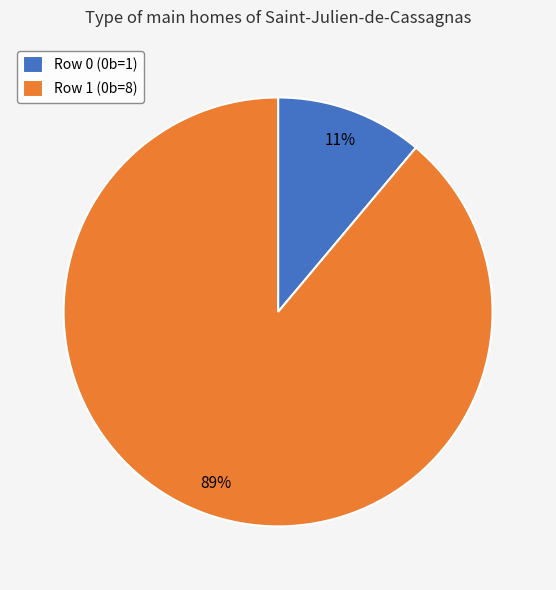

Does Row 1 represent more than half of the total?

Yes